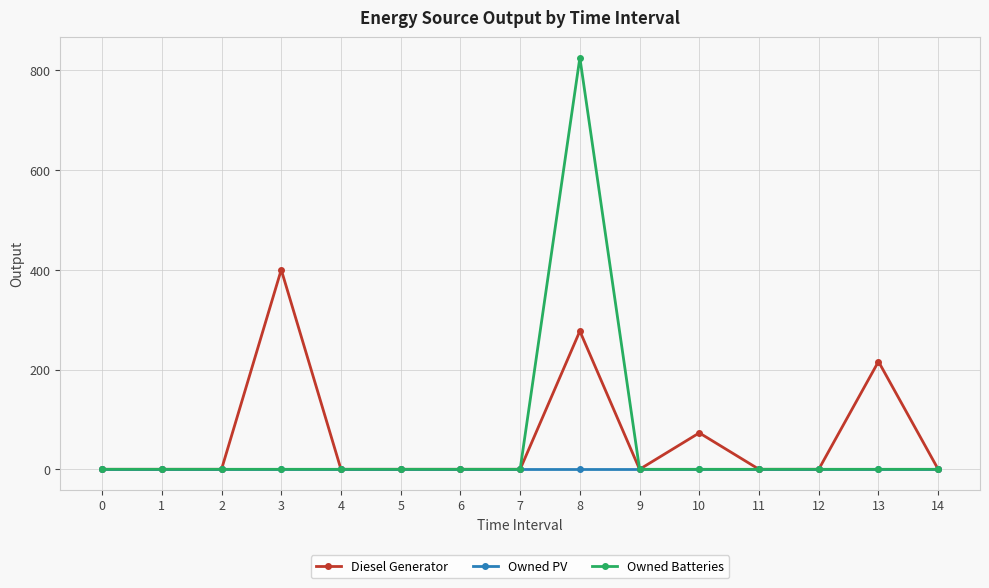

What is the value of the Diesel Generator point at the 11th from the left?

73